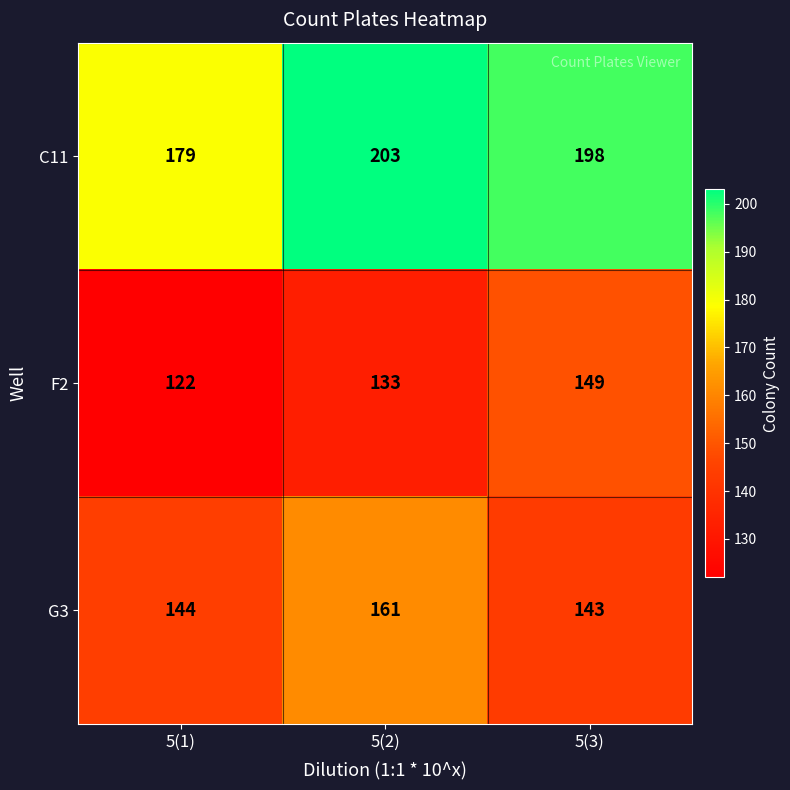

At which label is C11 closest to 191?

5(3)